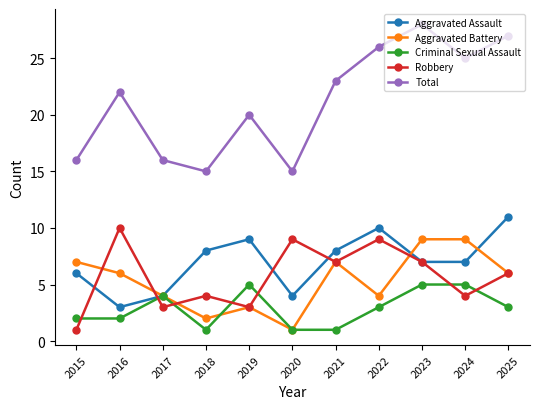

Is the value of Robbery at 2022 greater than the value of Total at 2024?

No